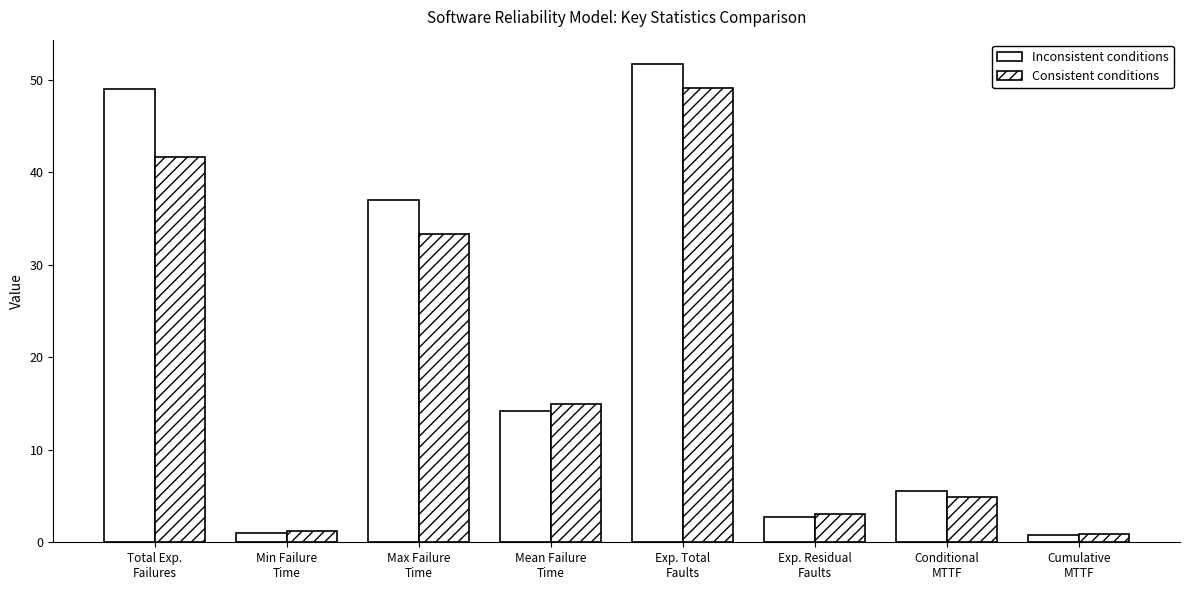

Count the number of data series in this chart.

2